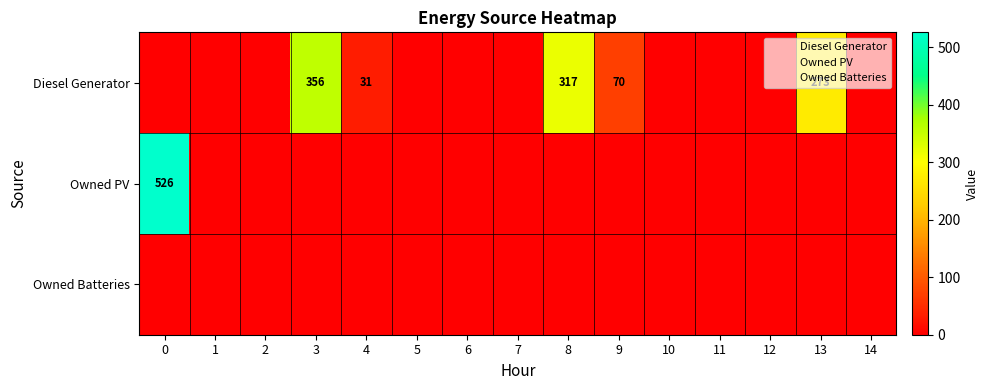

Which series has the largest total across all categories?

Diesel Generator